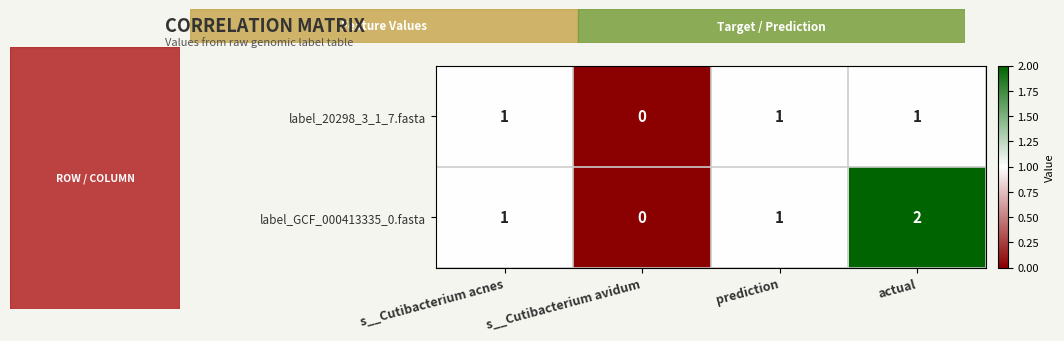

Which series has the largest total across all categories?

label_GCF_000413335_0.fasta